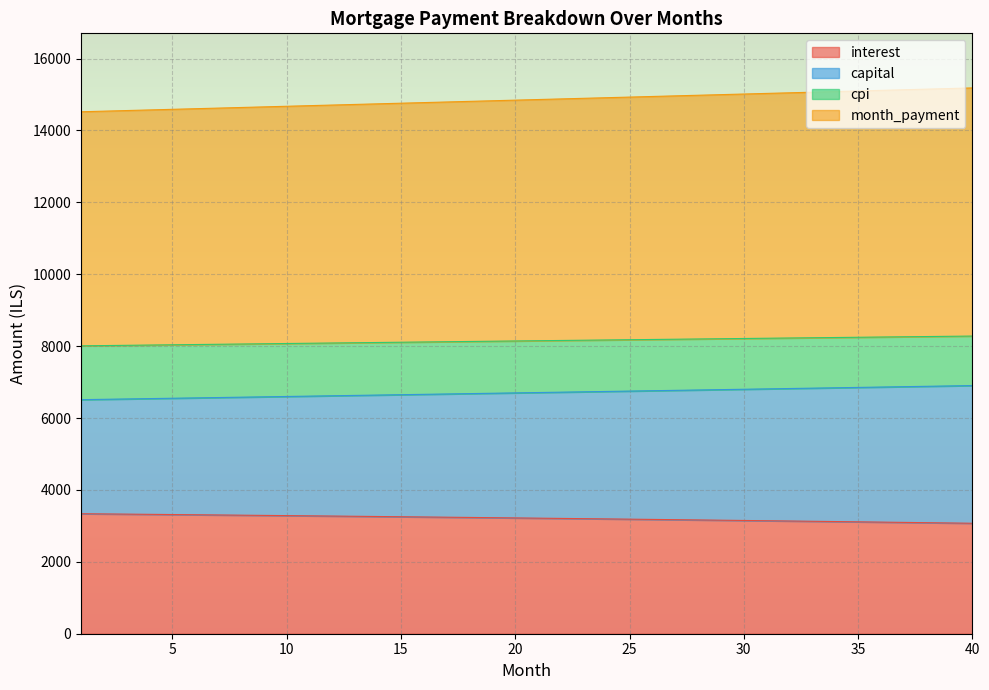

Which series changed the most between 12 and 13?

cpi